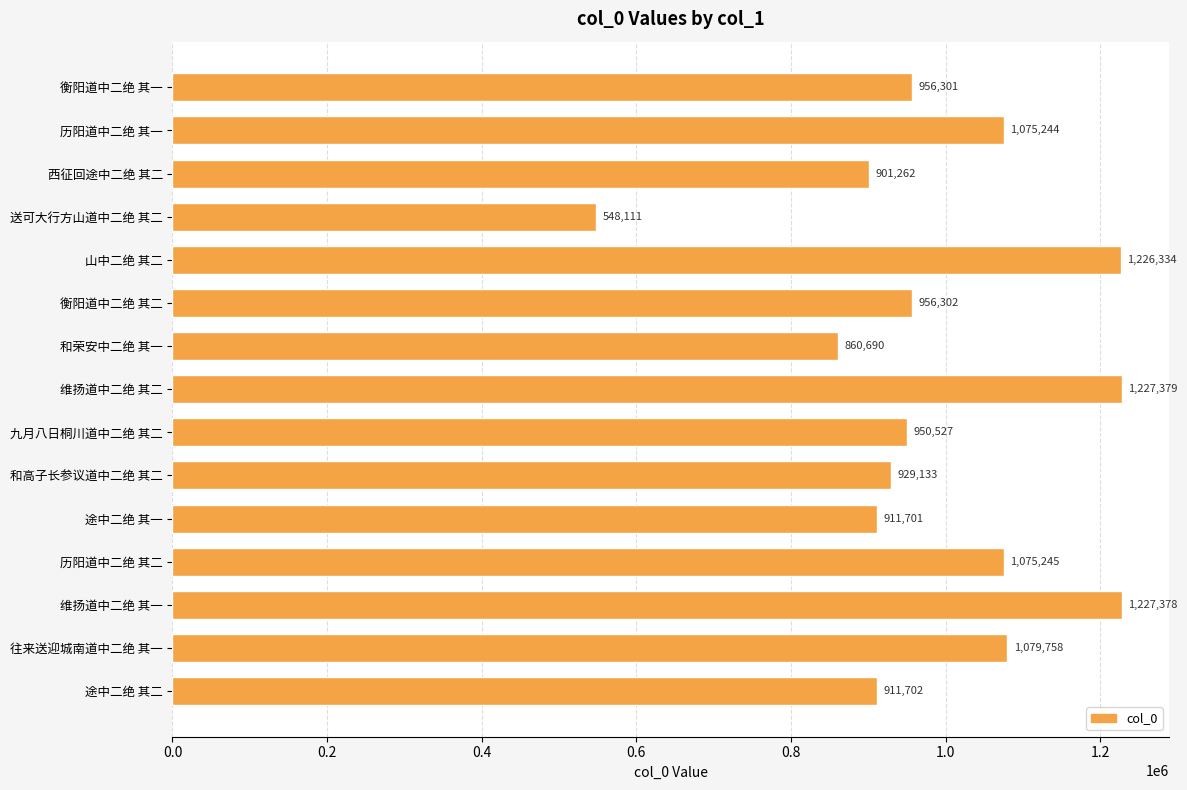

Read the value at 维扬道中二绝 其一.

1227378